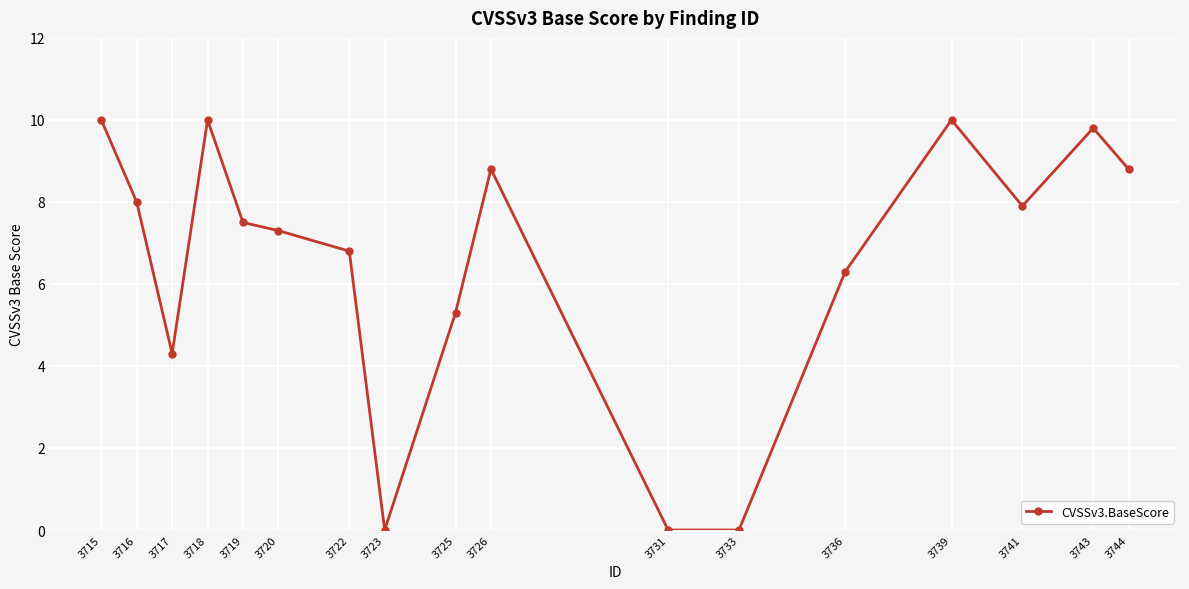

True or false: the data shows 12.5 at 3741.

False